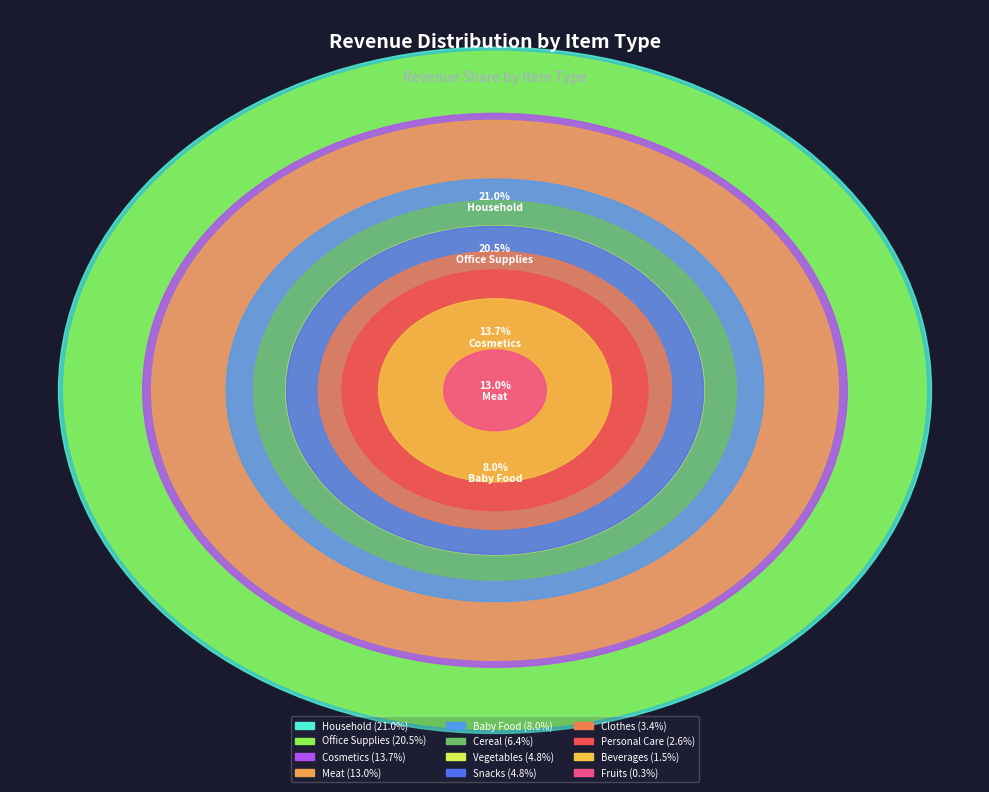

How many segments does this pie chart have?

12